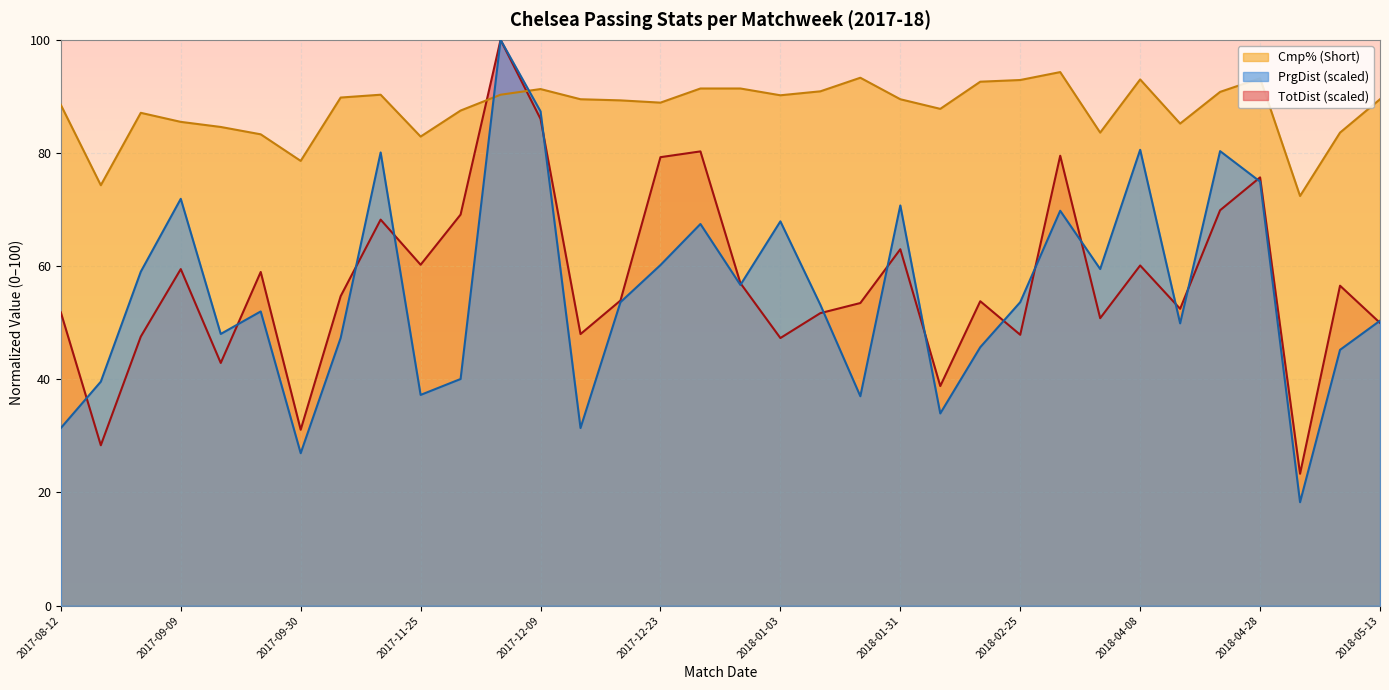

Which series has the largest total across all categories?

Cmp% (Short)